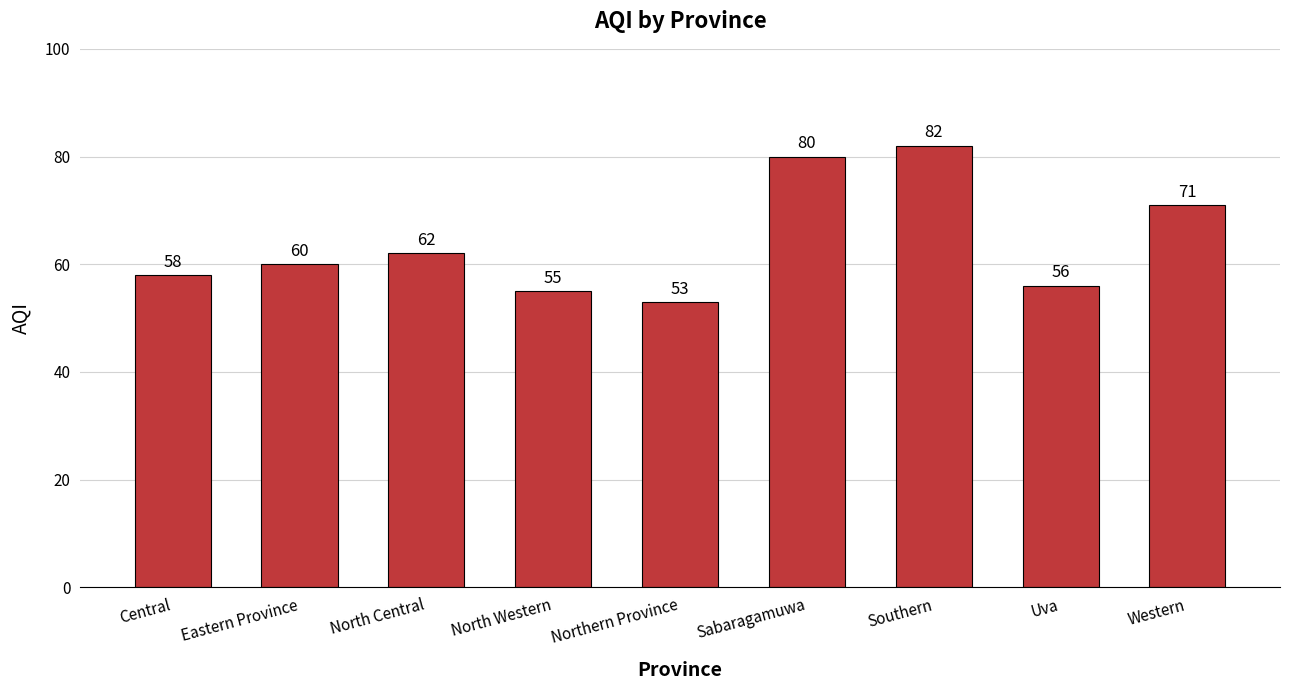

What is the difference between the values at North Western and Uva?

1